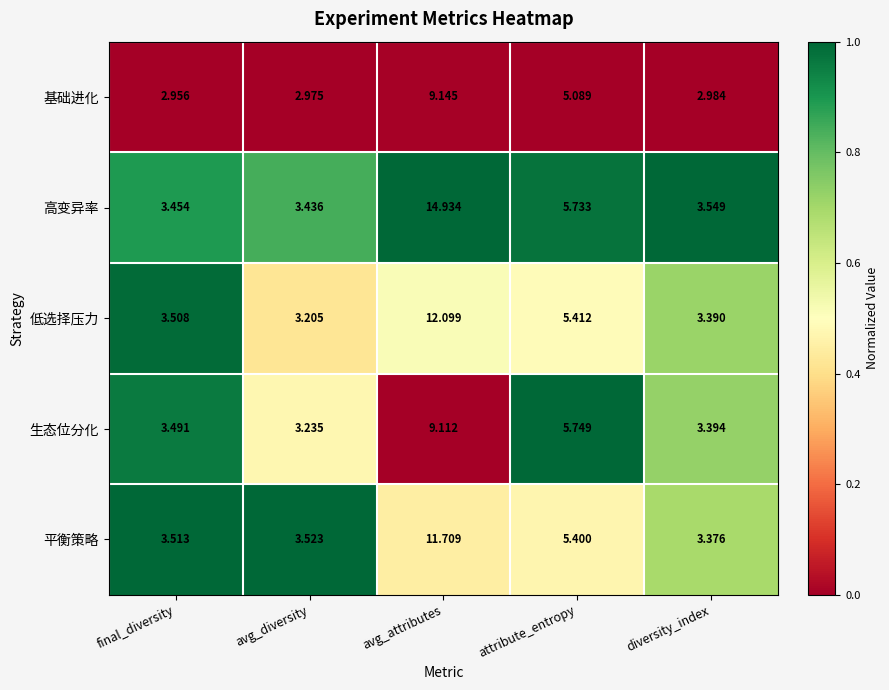

Is the value of 平衡策略 at attribute_entropy greater than the value of 低选择压力 at avg_diversity?

Yes